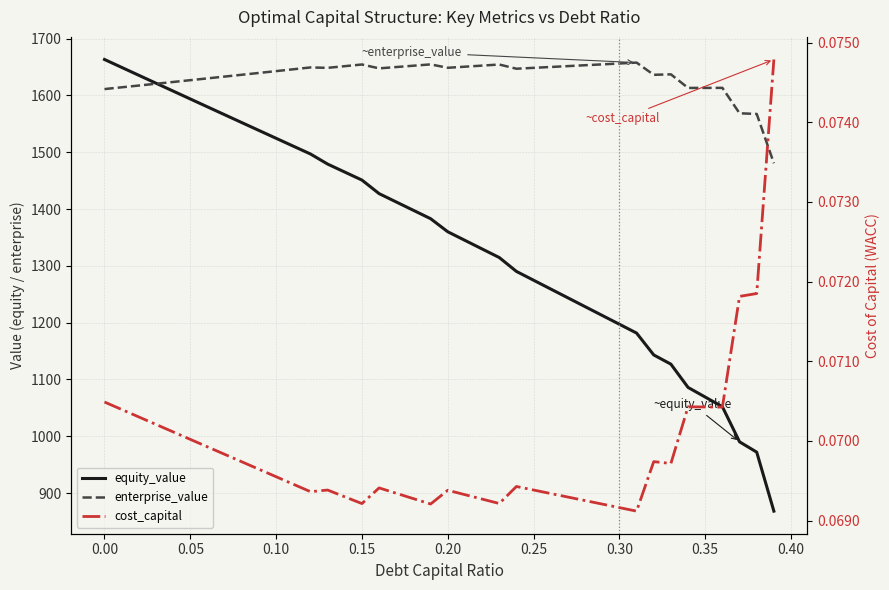

Reading right to left, list all the values displayed in this chart.

equity_value: 868.2	972.1	990.2	1052.0	1069.0	1086.0	1126.9	1143.2	1181.7	1197.2	1212.7	1228.2	1243.7	1259.2	1274.7	1290.2	1314.6	1329.8	1344.9	1360.0	1383.0	1397.7	1412.4	1427.1	1451.0	1465.1	1479.2	1496.9	1510.7	1524.5	1538.3	1552.2	1566.0	1579.9	1593.7	1607.6	1621.5	1635.4	1649.4	1663.3
enterprise_value: 1480.6	1567.4	1568.5	1613.3	1613.2	1613.2	1637.1	1636.3	1657.8	1656.2	1654.7	1653.1	1651.6	1650.1	1648.5	1647.0	1654.4	1652.5	1650.6	1648.6	1654.6	1652.3	1650.0	1647.6	1654.5	1651.5	1648.6	1649.3	1646.0	1642.8	1639.6	1636.4	1633.2	1630.0	1626.8	1623.7	1620.5	1617.4	1614.3	1611.2
cost_capital: 0.1	0.1	0.1	0.1	0.1	0.1	0.1	0.1	0.1	0.1	0.1	0.1	0.1	0.1	0.1	0.1	0.1	0.1	0.1	0.1	0.1	0.1	0.1	0.1	0.1	0.1	0.1	0.1	0.1	0.1	0.1	0.1	0.1	0.1	0.1	0.1	0.1	0.1	0.1	0.1